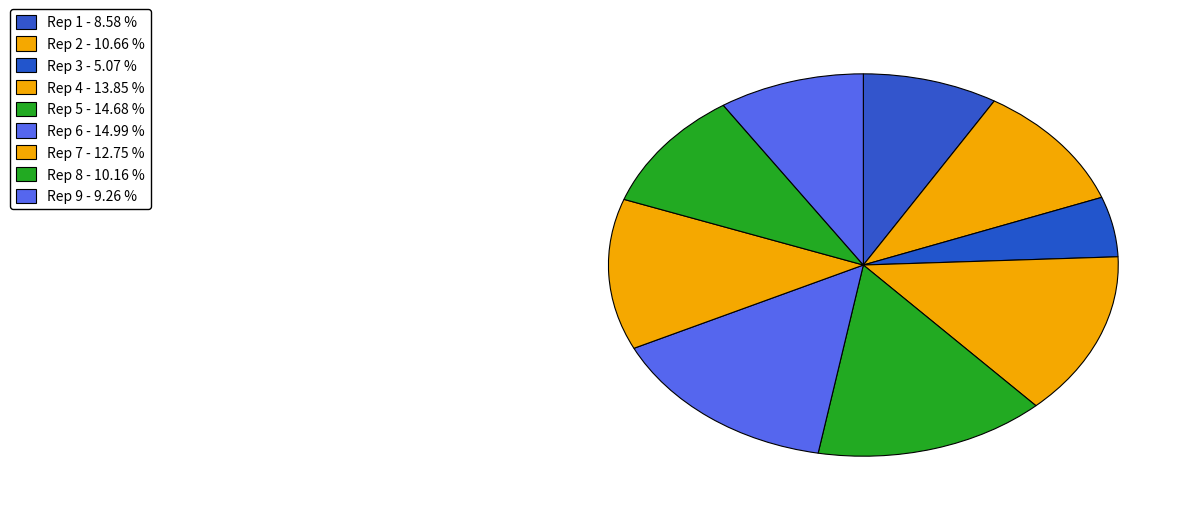

Count the number of slices in the pie.

9